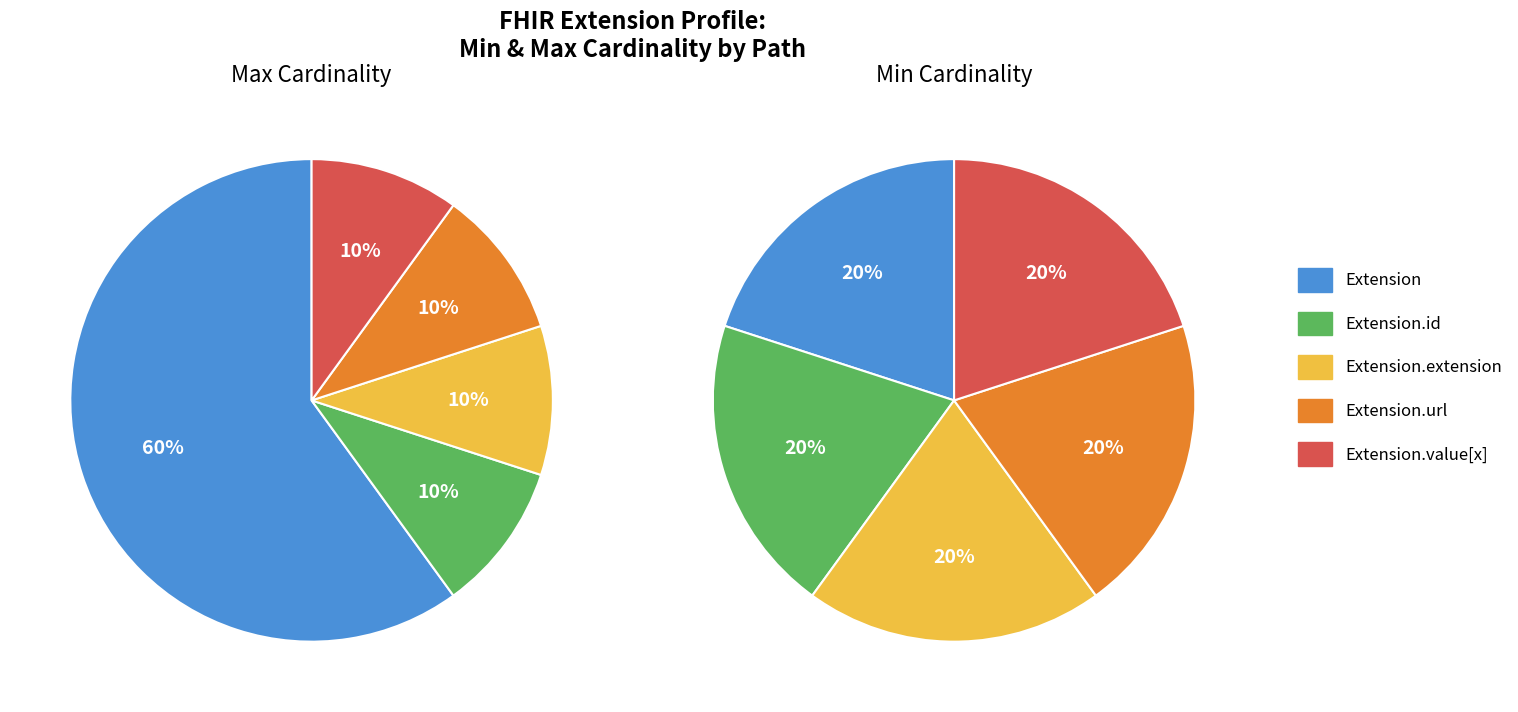

Is it true that Extension.extension is 7% of the pie?

False